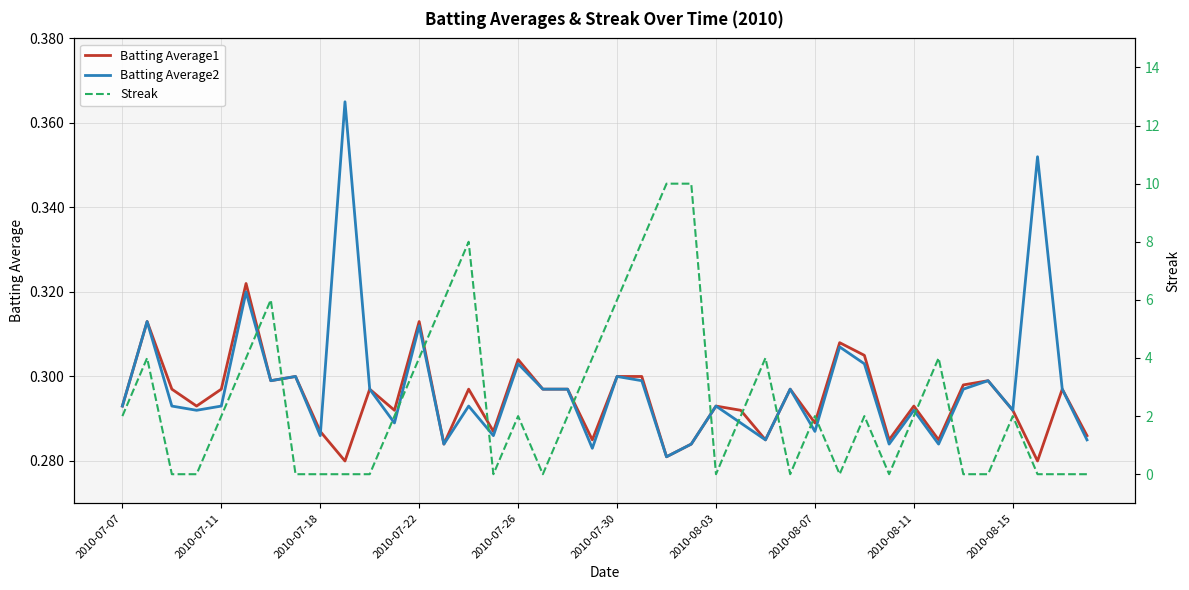

True or false: Batting Average1 has a value of 0.1 at 2010-07-11.

False